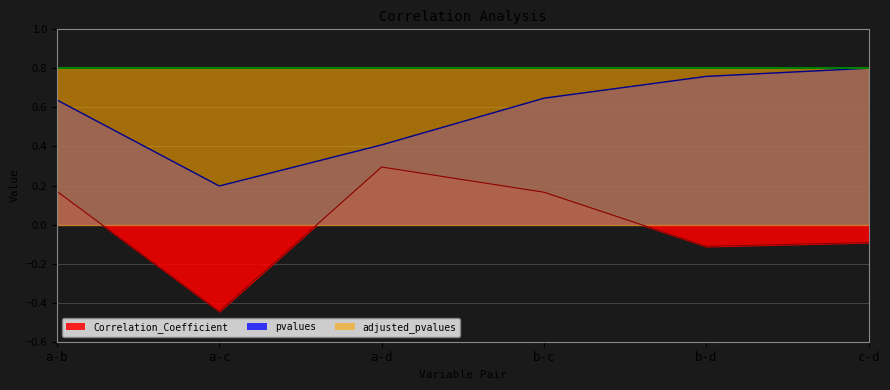

True or false: Correlation_Coefficient has a value of 0.2 at a-b.

True